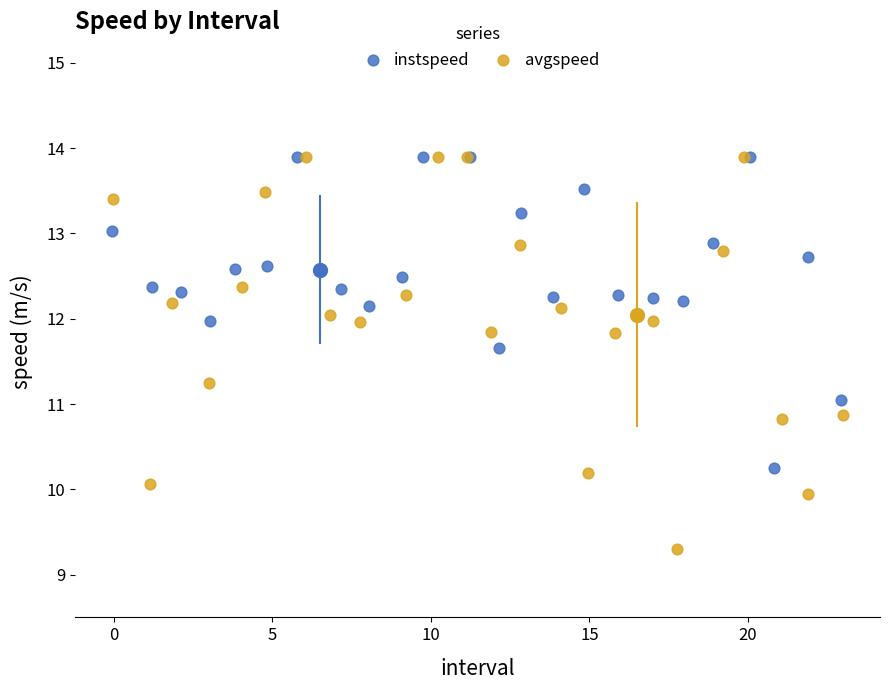

Which series has the largest Y range (max minus min)?

avgspeed